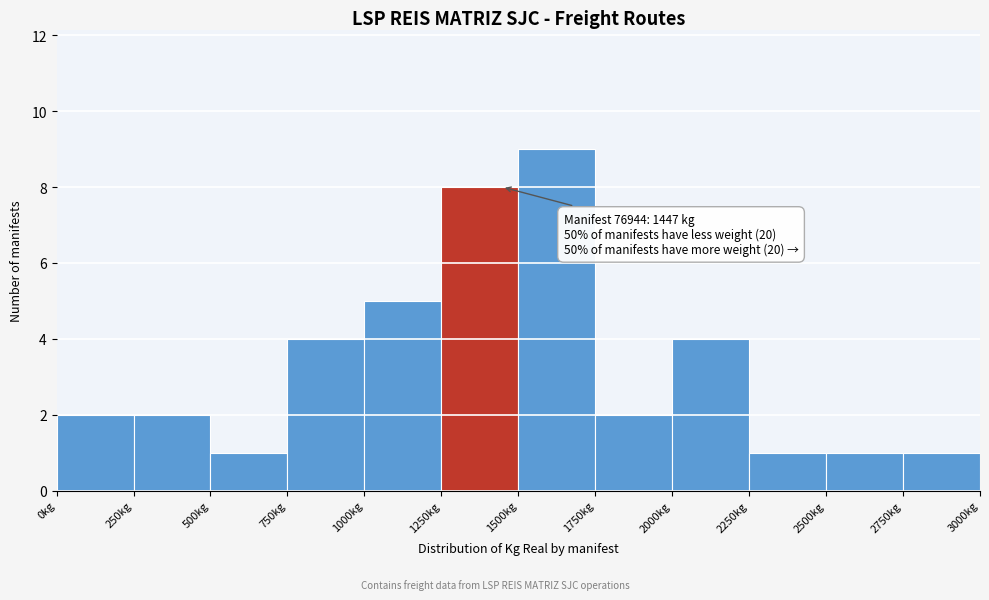

Which range on the x-axis has the tallest bar?

1500 to 1750